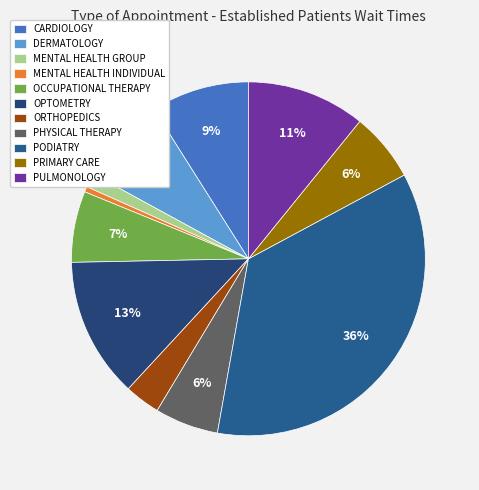

How many slices are in this pie chart?

11